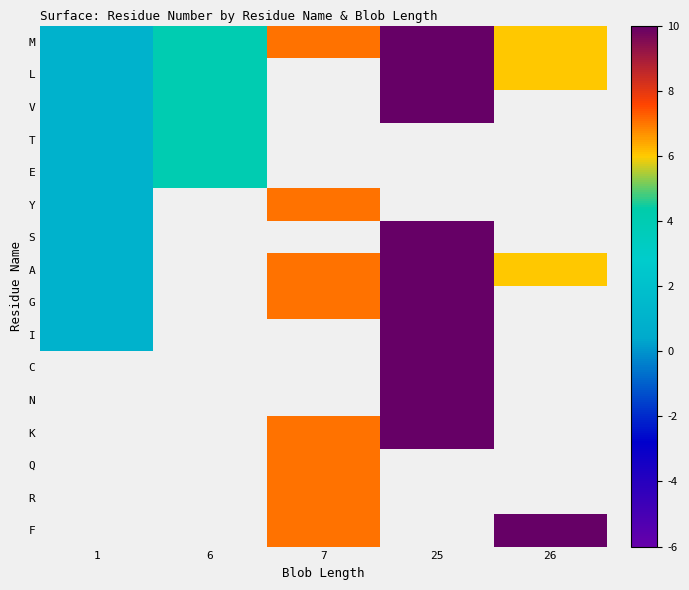

Which label corresponds to the smallest value in the chart?

1